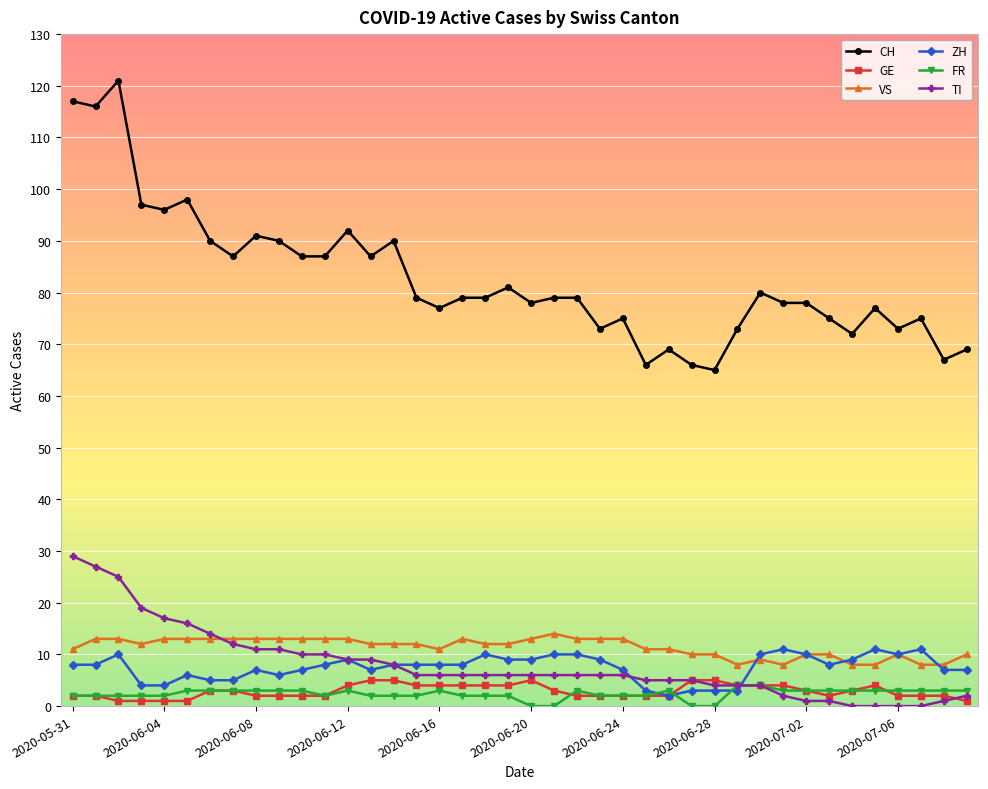

What is the minimum value for CH?

65